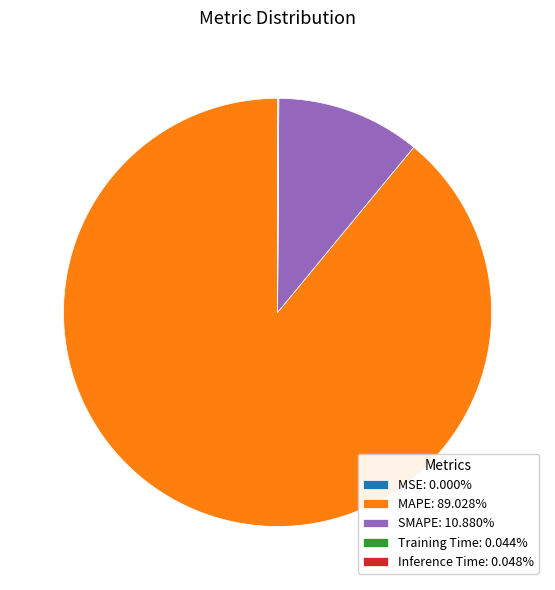

Does MAPE: 89.028% represent more than half of the total?

Yes